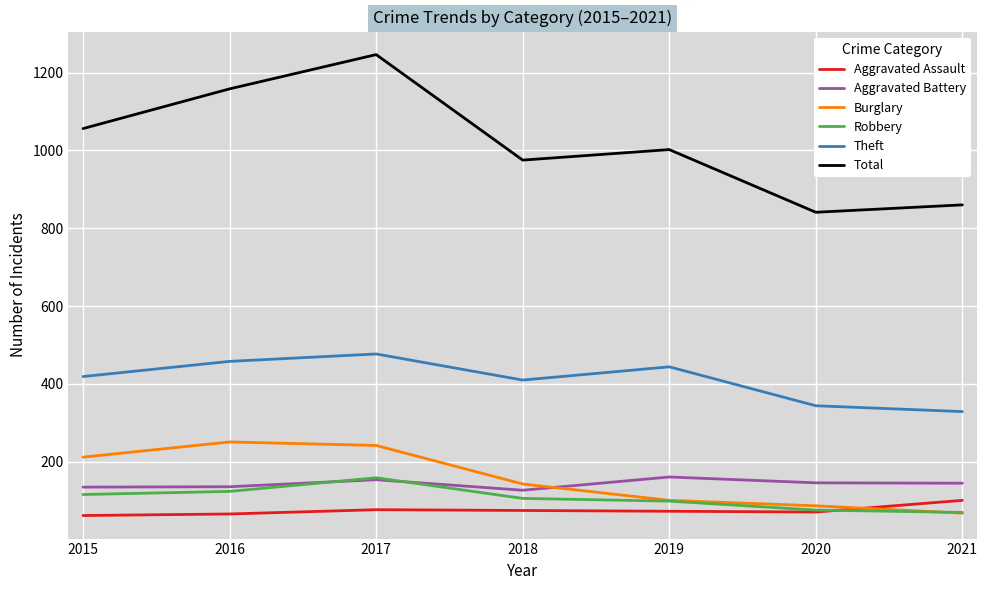

What is the sum of the Theft values at 2015 and 2018?

829